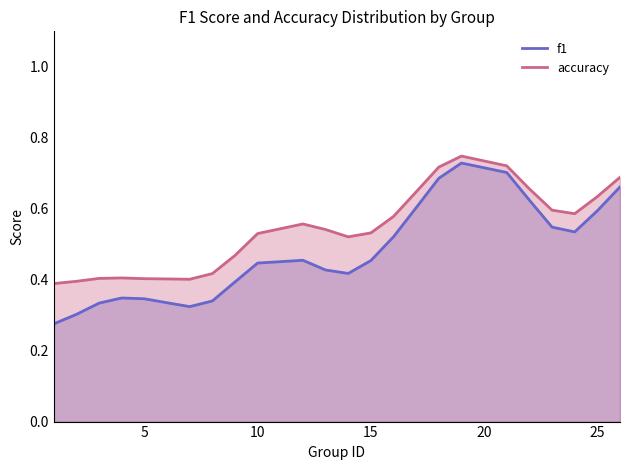

What is the difference between the maximum and minimum values in the accuracy series?

0.4